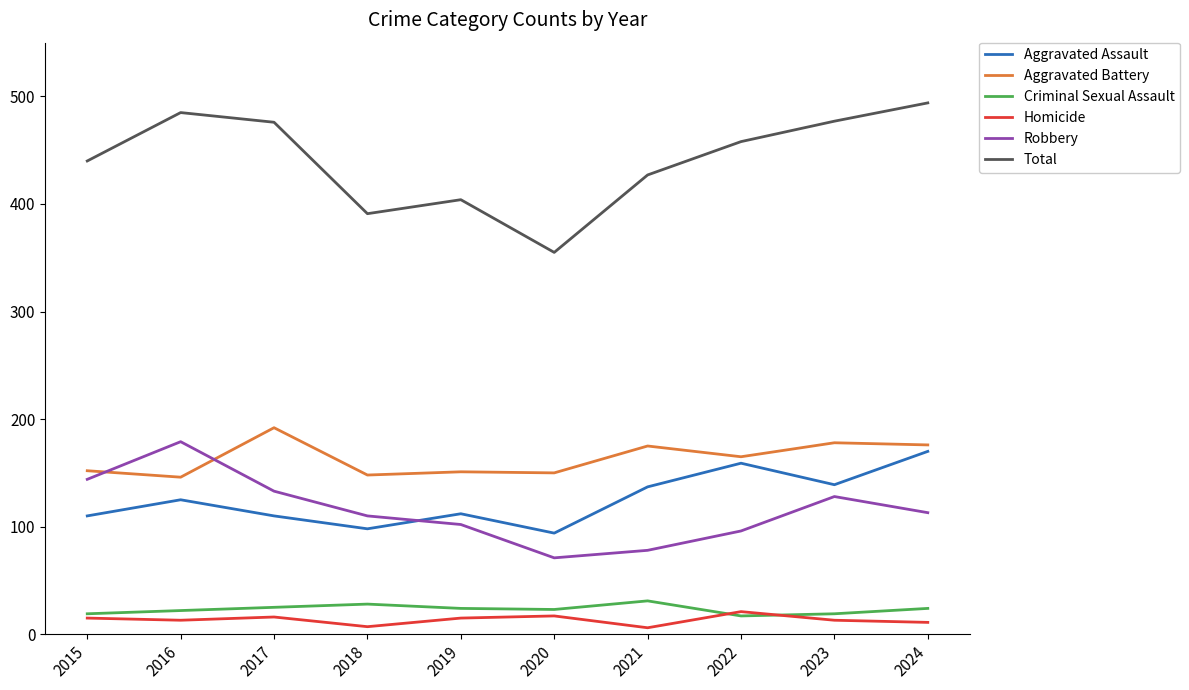

What is the total value across all series at 2020?

710